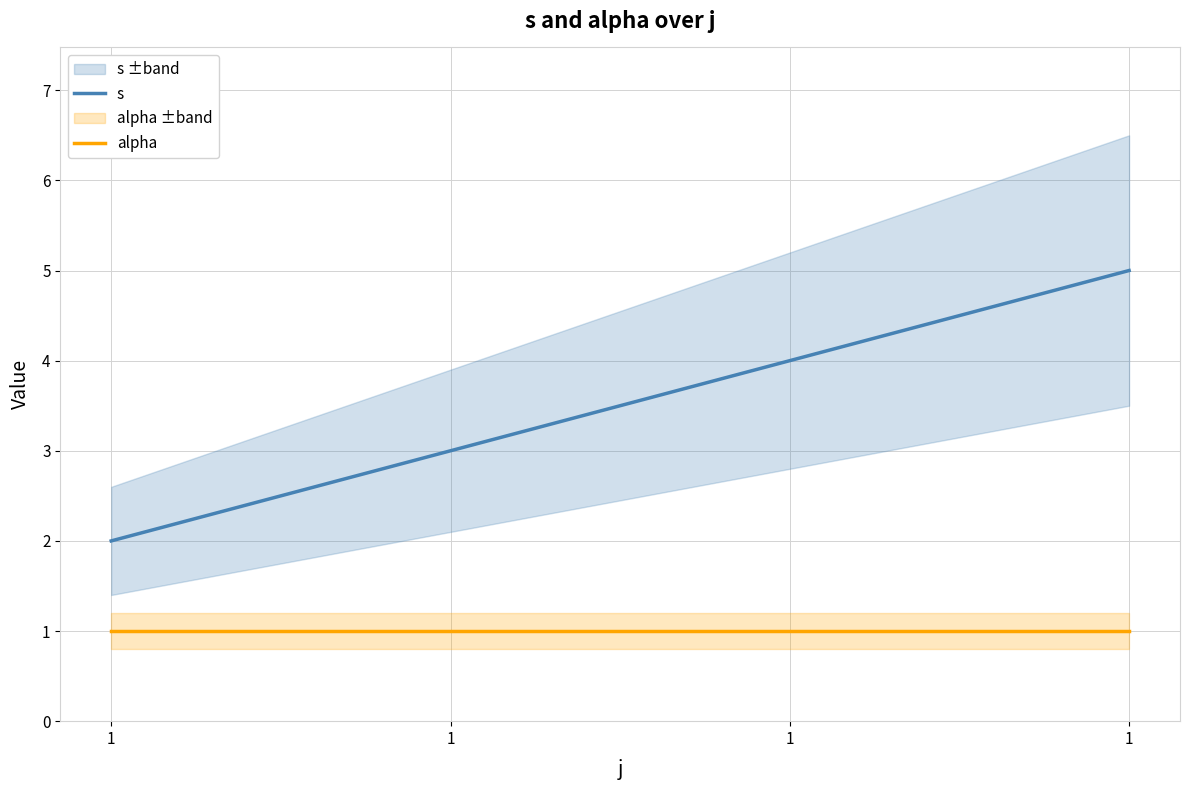

True or false: s and alpha intersect in this chart.

False